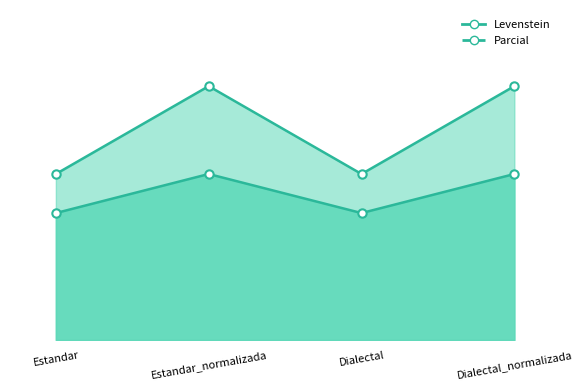

How many interior local valleys does the Levenstein series have?

1